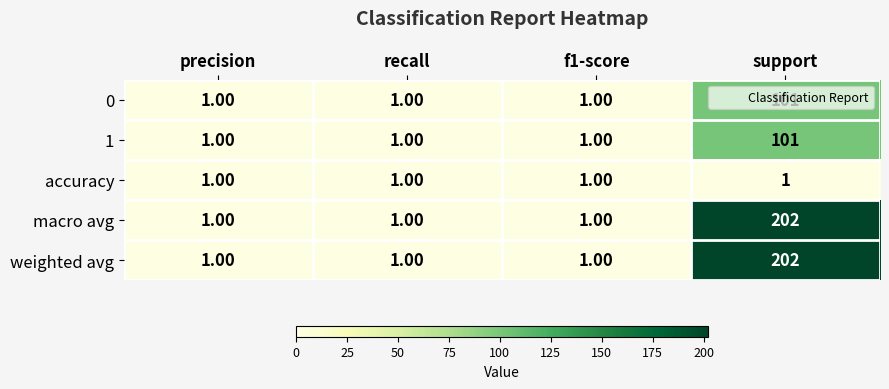

What is the greatest value displayed?

202